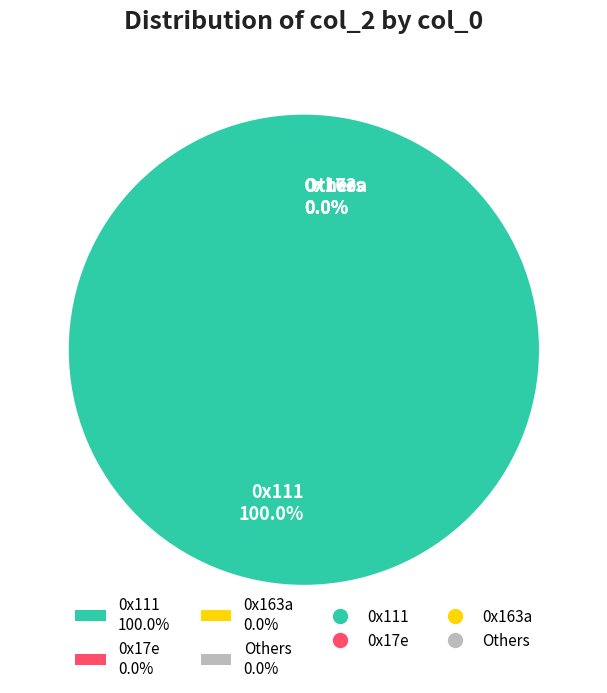

Is there a majority slice in this chart?

Yes